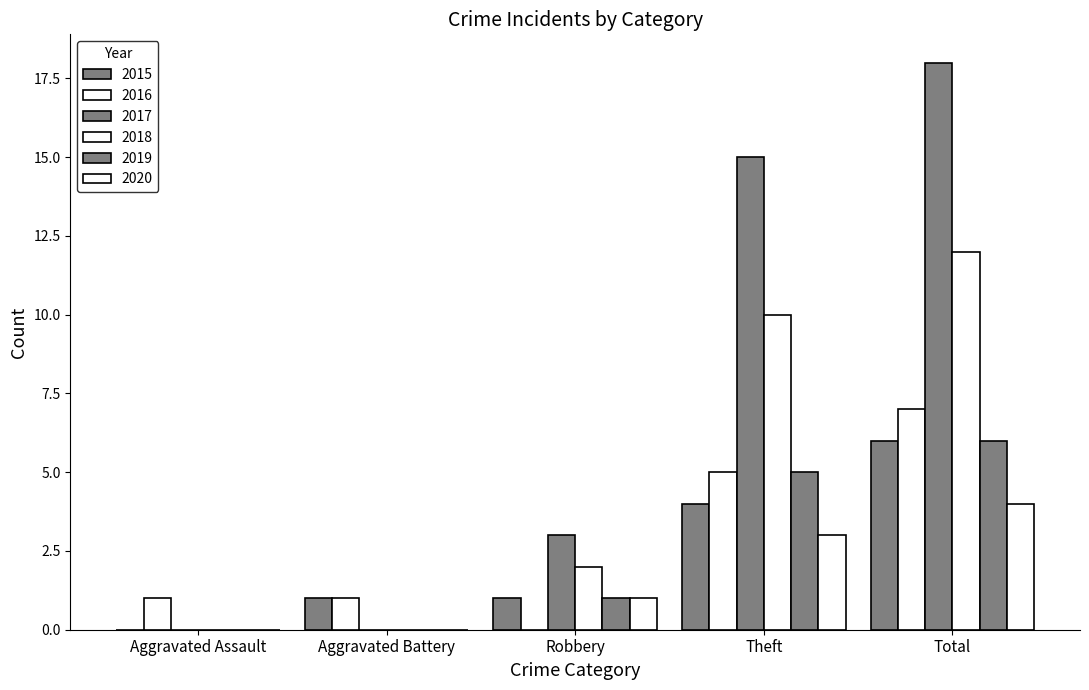

Reading left to right, list all the values displayed in this chart.

2015: Aggravated Assault=0	Aggravated Battery=1	Robbery=1	Theft=4	Total=6
2016: Aggravated Assault=1	Aggravated Battery=1	Robbery=0	Theft=5	Total=7
2017: Aggravated Assault=0	Aggravated Battery=0	Robbery=3	Theft=15	Total=18
2018: Aggravated Assault=0	Aggravated Battery=0	Robbery=2	Theft=10	Total=12
2019: Aggravated Assault=0	Aggravated Battery=0	Robbery=1	Theft=5	Total=6
2020: Aggravated Assault=0	Aggravated Battery=0	Robbery=1	Theft=3	Total=4